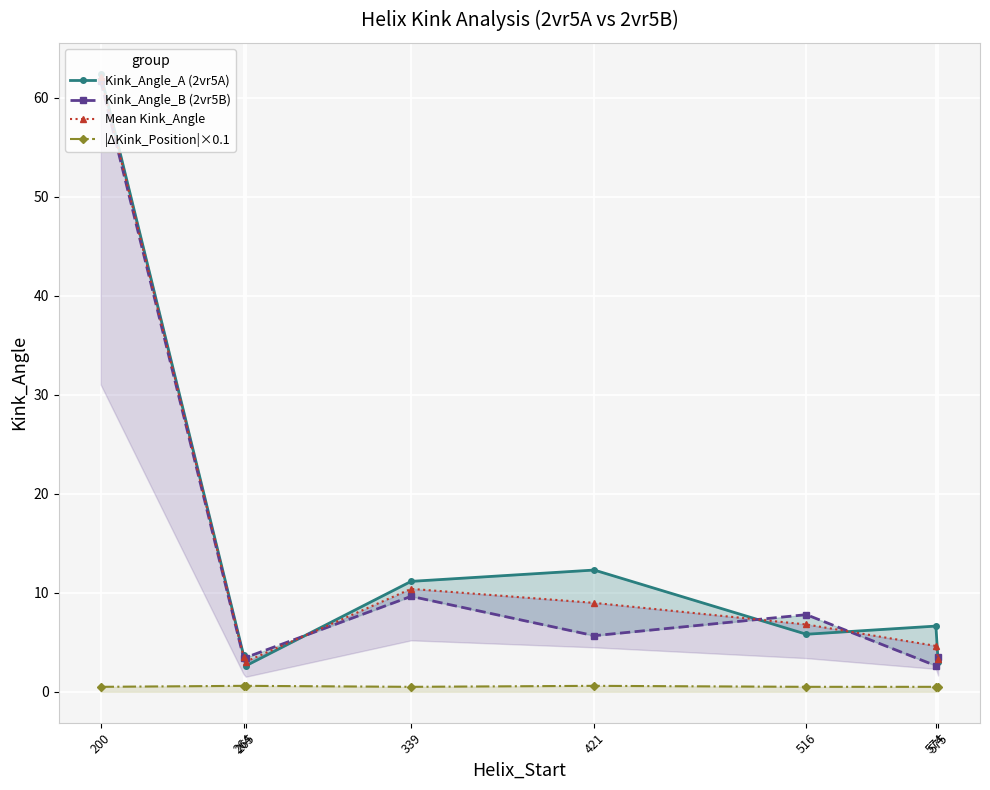

What is the sum of all Kink_Angle_B (2vr5B) values?

97.8